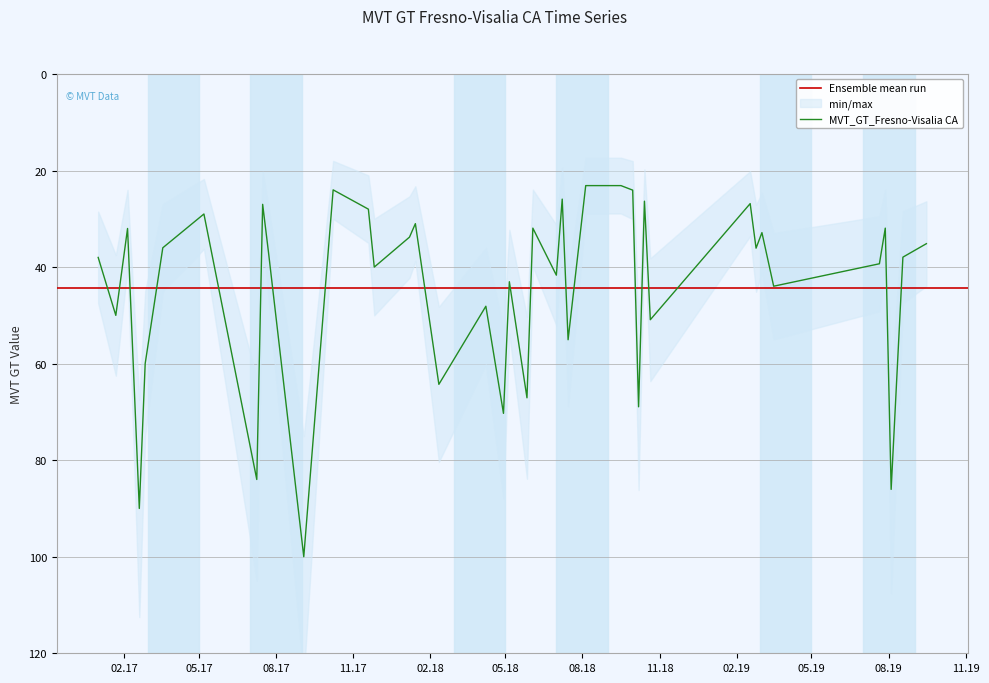

At which category does the chart reach its peak across all series?

2017-09-03